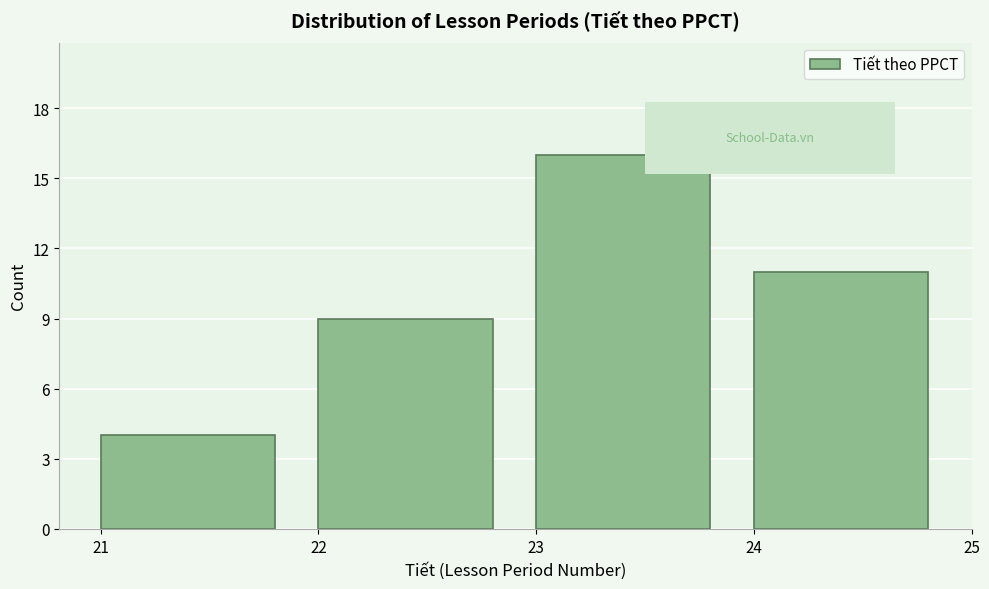

Reading right to left, list all the values displayed in this chart.

24=11	23=16	22=9	21=4